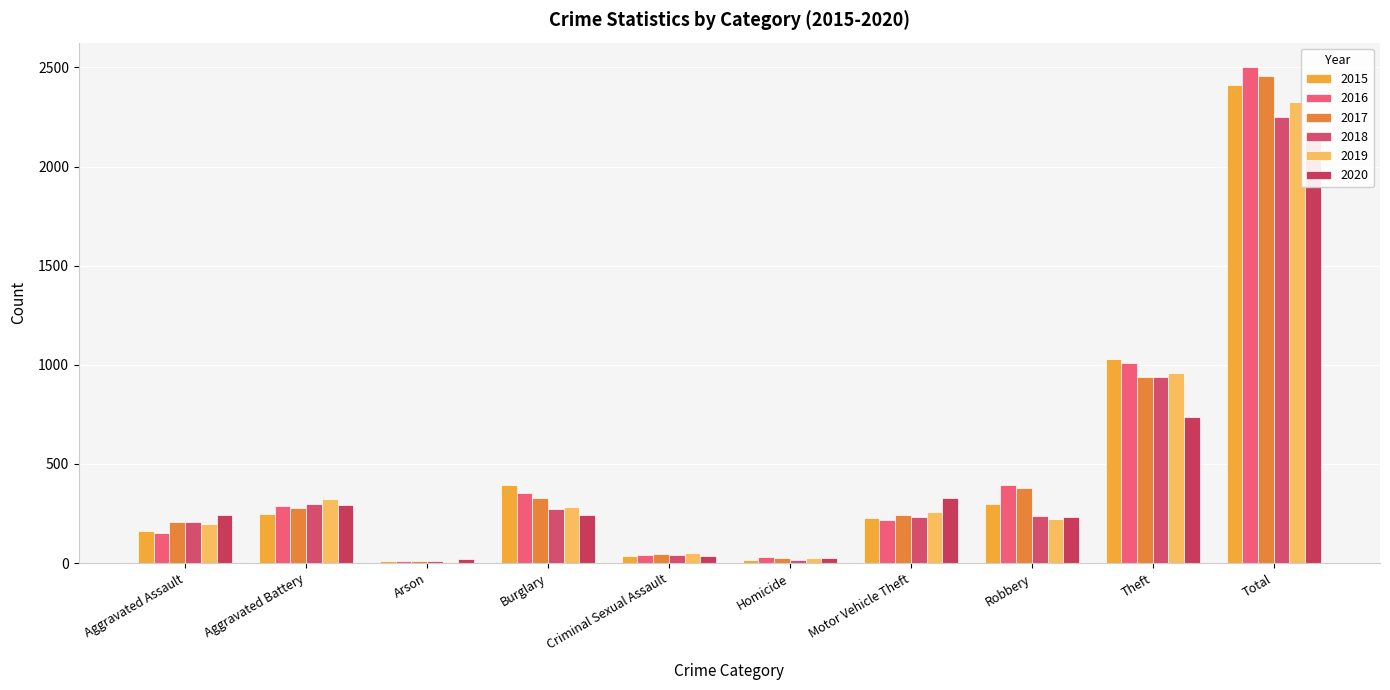

What is the lowest value of the 2018 series?

9